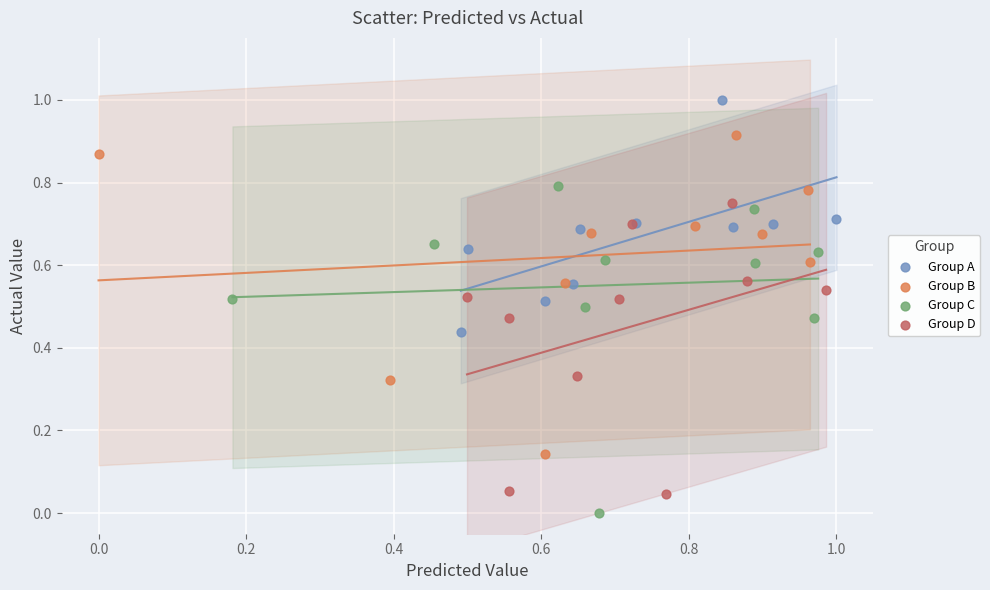

Which series reaches the minimum Y coordinate?

Group C